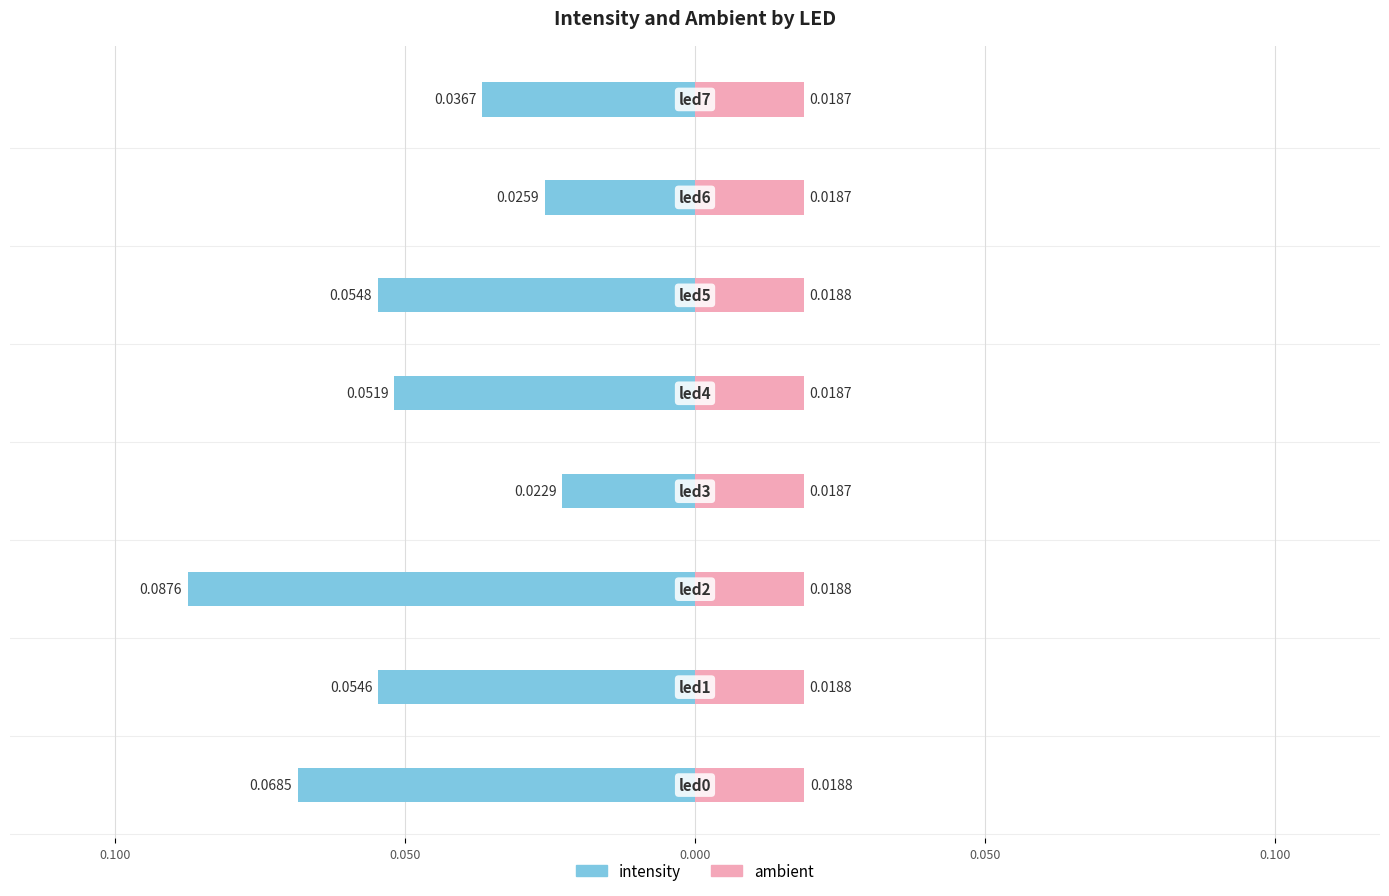

How many bars are there in total?

16